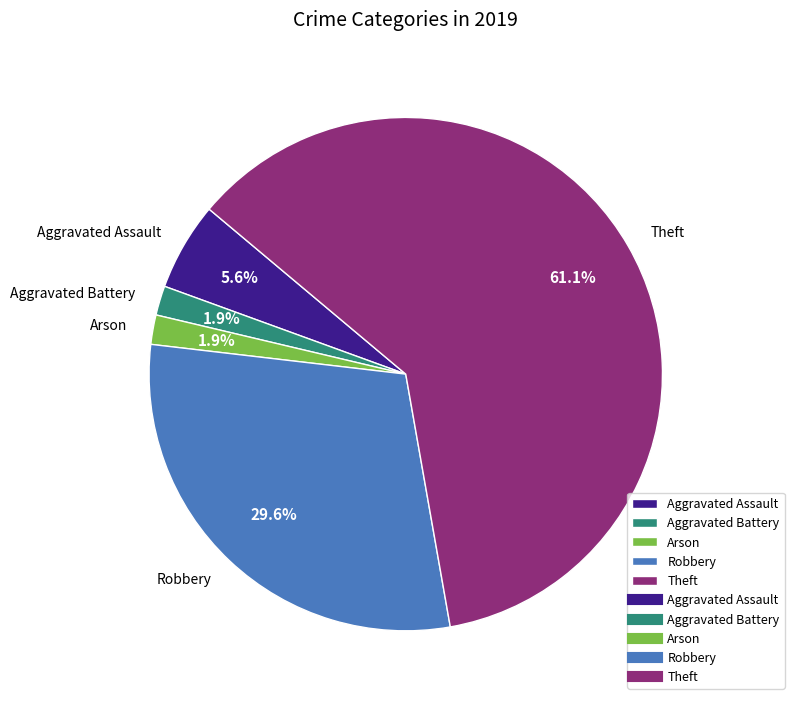

Is there any slice that represents more than half of the pie?

Yes